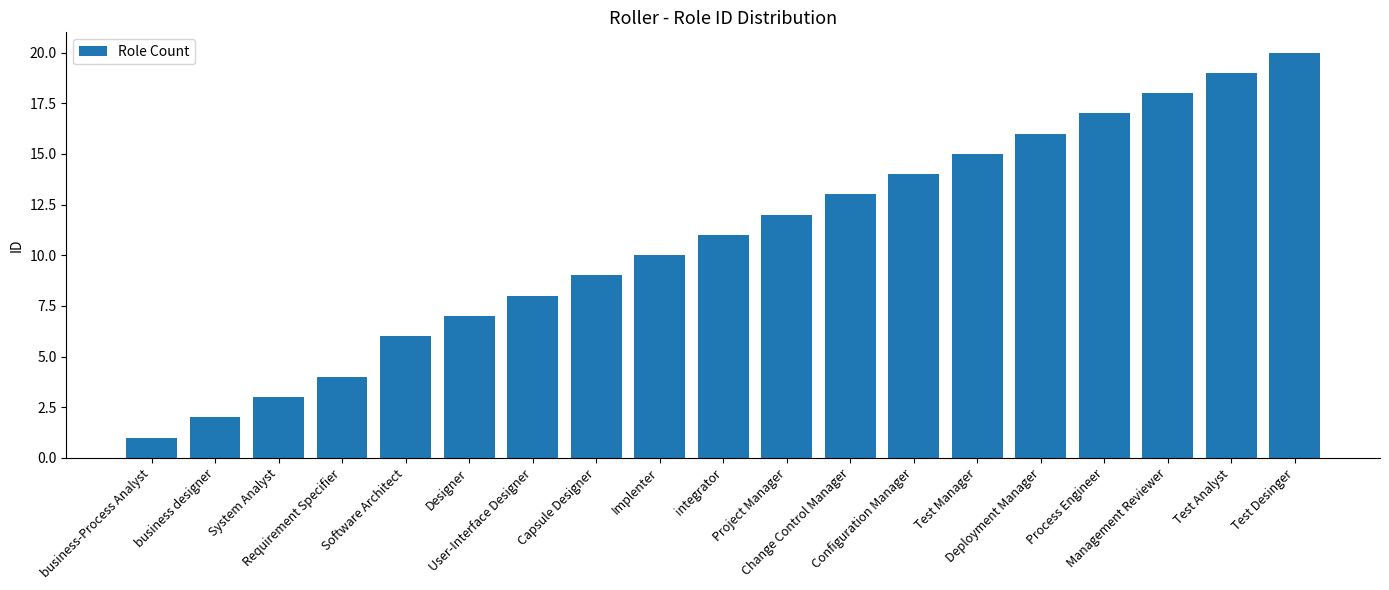

What is the value of the 6th bar from the left?

7